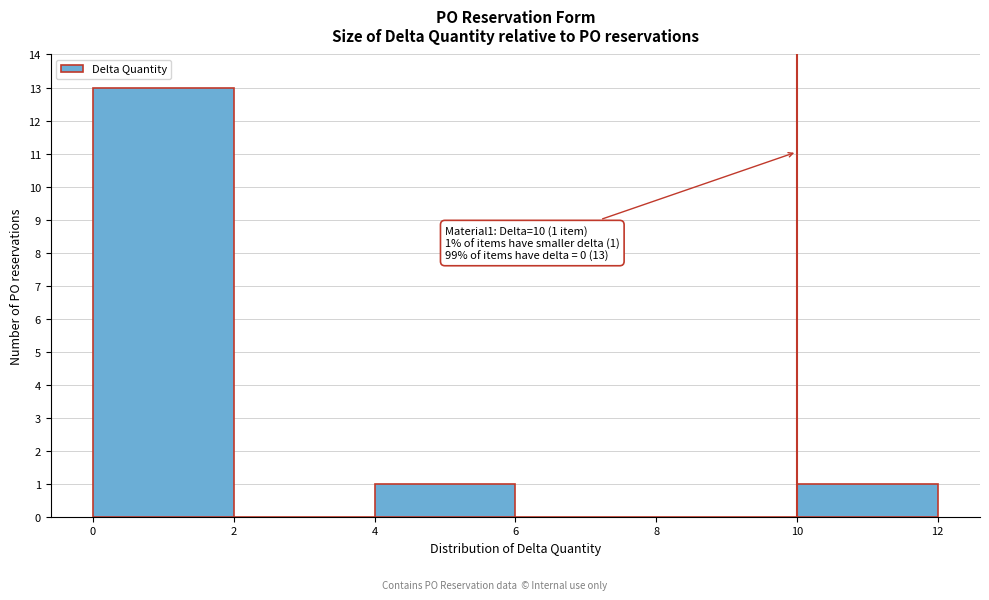

Which range on the x-axis has the tallest bar?

0 to 2